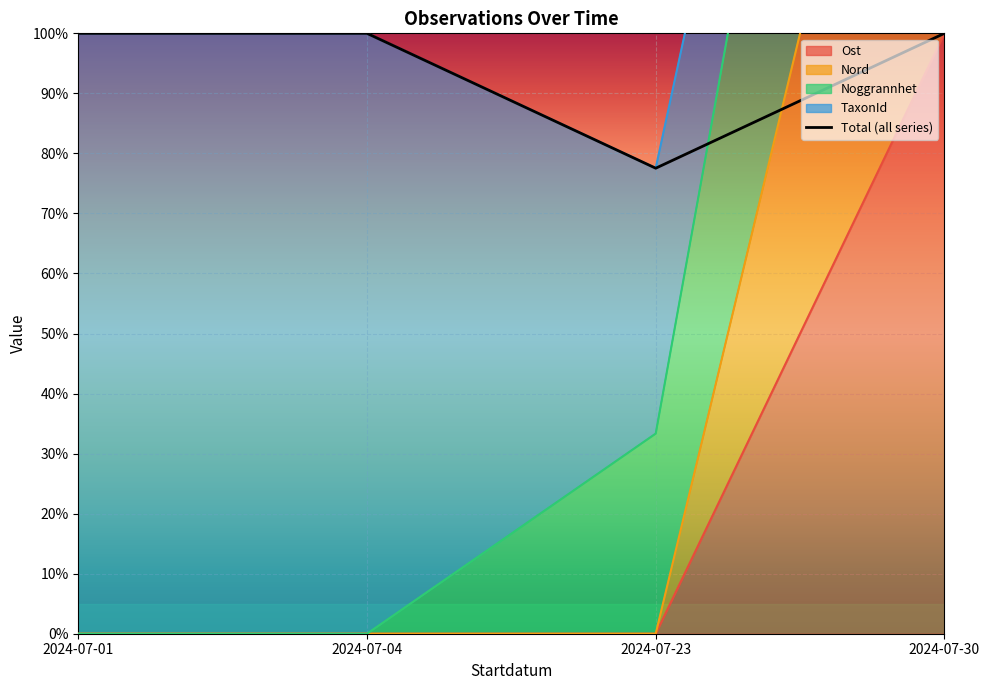

Reading right to left, what are all the values shown in this chart?

2024-07-30=100.0	2024-07-23=77.5	2024-07-04=100.0	2024-07-01=100.0